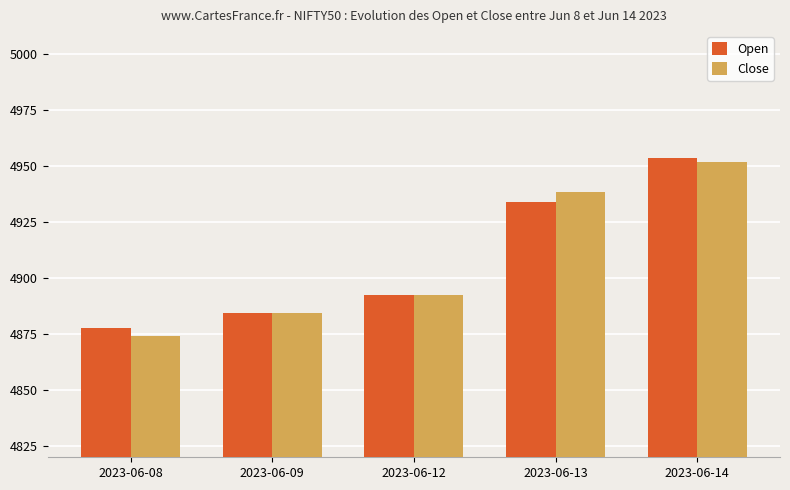

Rank the series at 2023-06-14 from highest to lowest value.

Open, Close